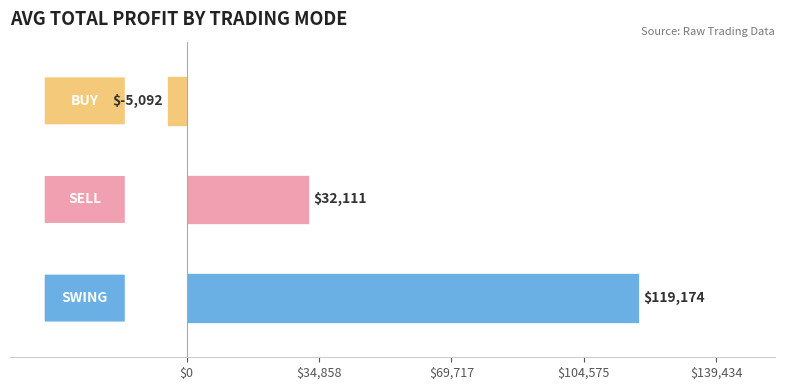

What is the minimum value shown in the chart?

-5091.6